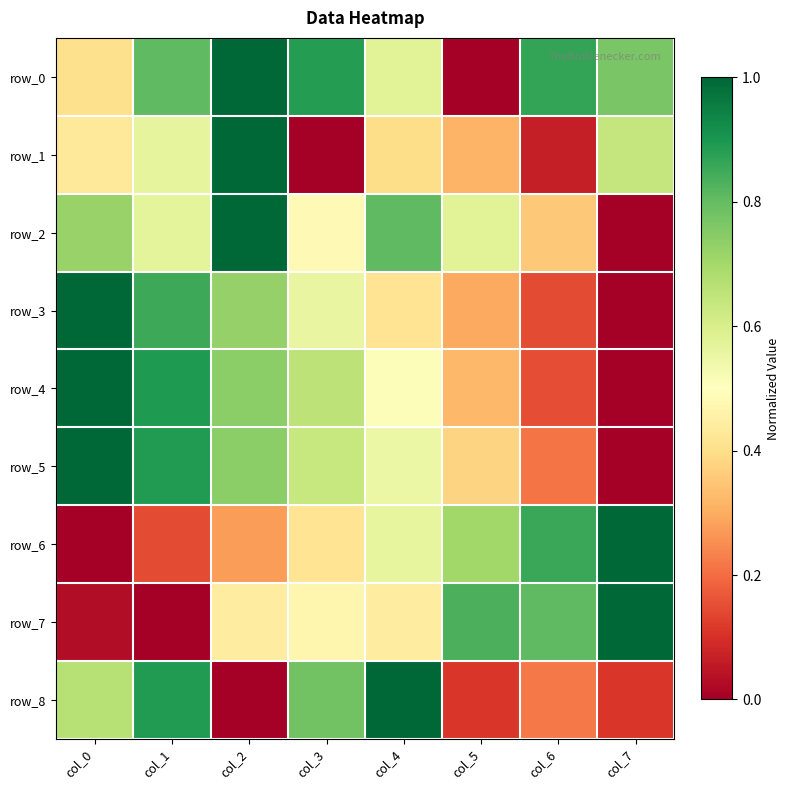

Count the number of categories in the chart.

8